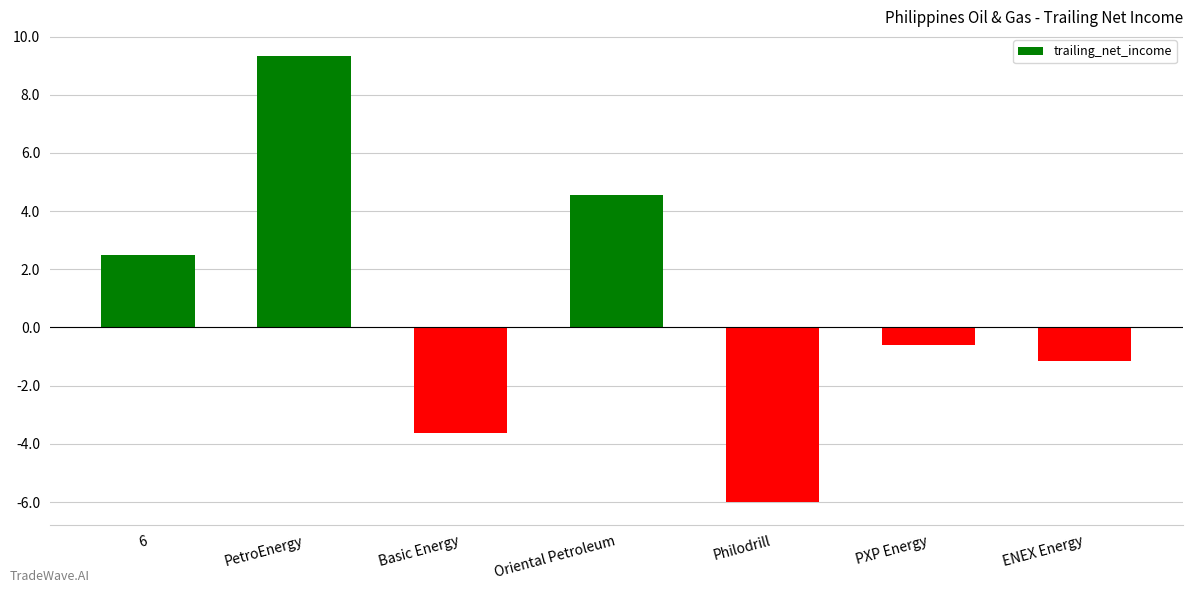

Which category has the highest value across all series?

PetroEnergy